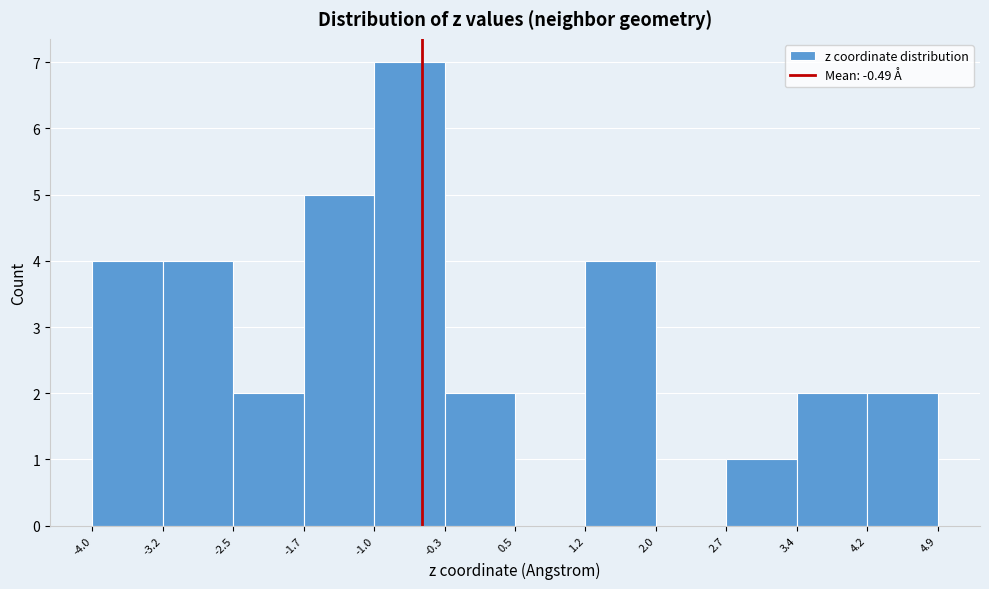

Over which range of the x-axis is the bar tallest?

-1.0 to -0.3